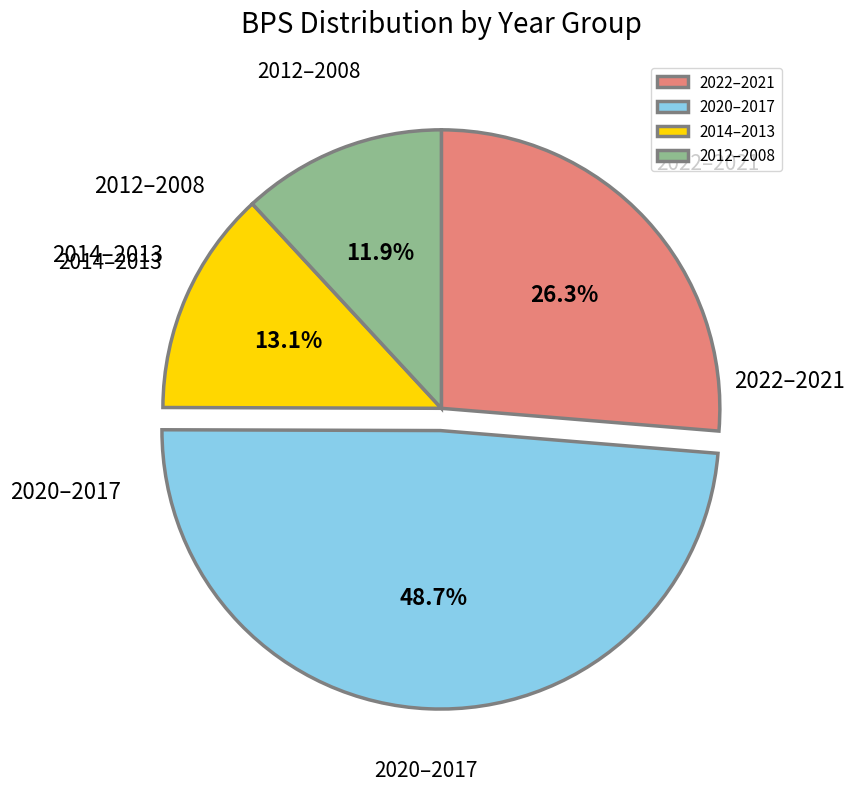

Count the number of slices in the pie.

4